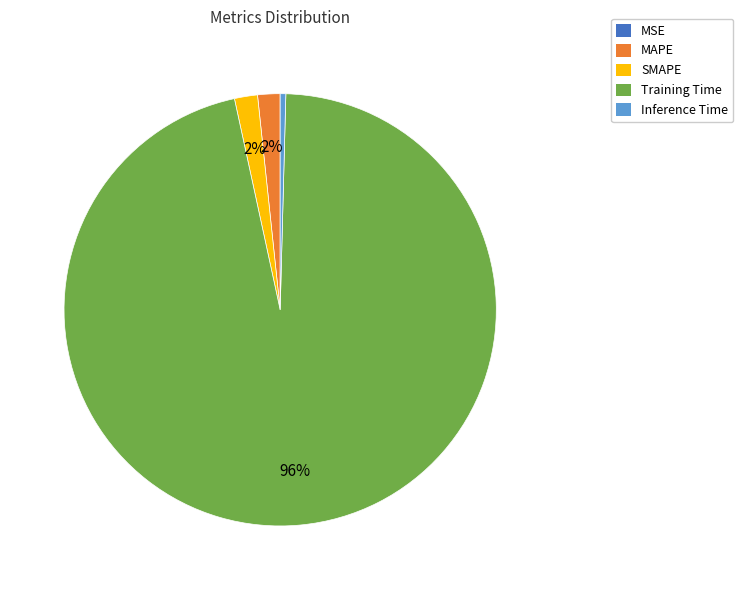

Which category accounts for the majority?

Training Time